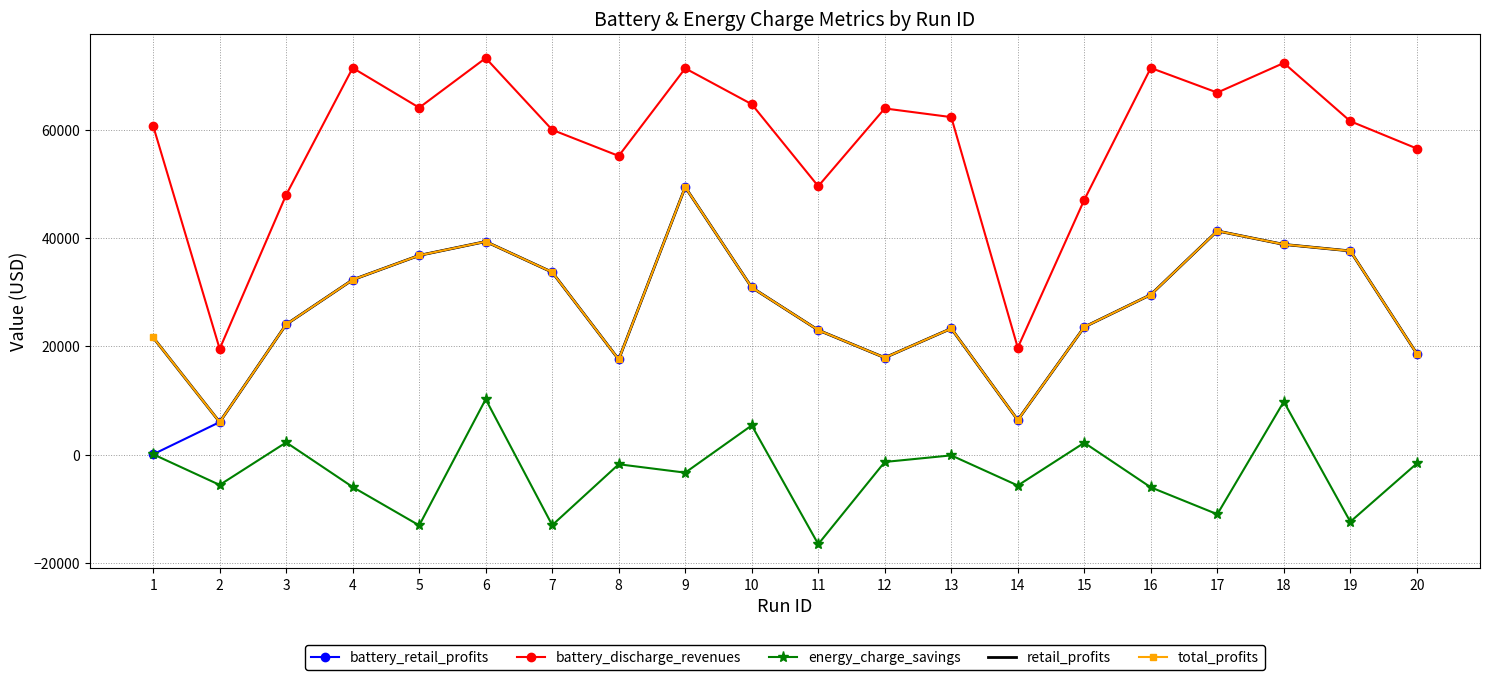

Count the number of categories in the chart.

20